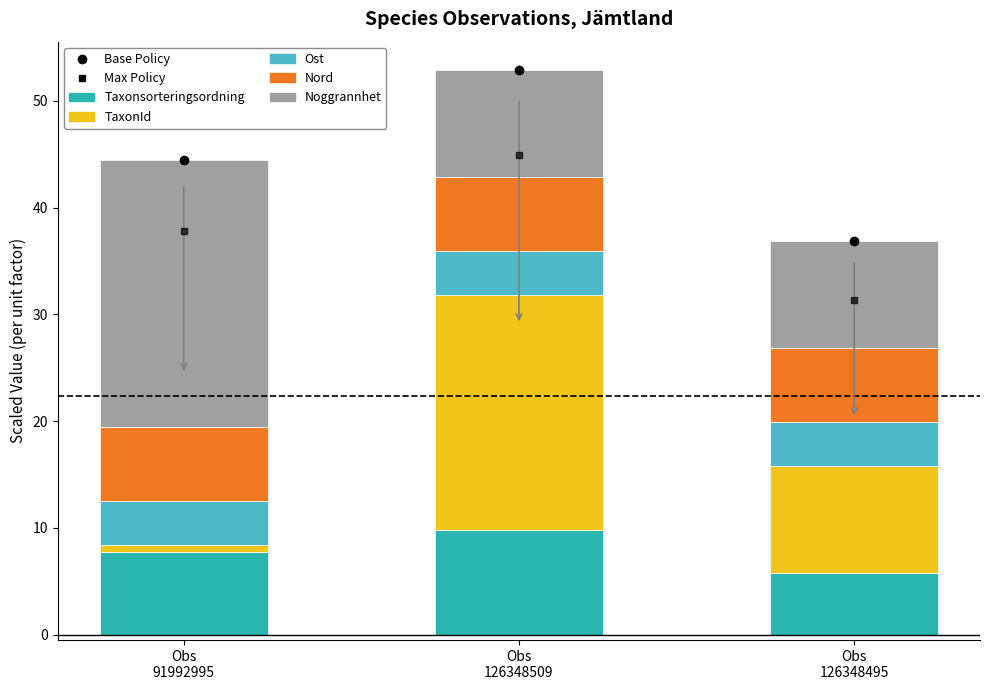

What is the label of the 3rd bar from the left?

Obs 126348495